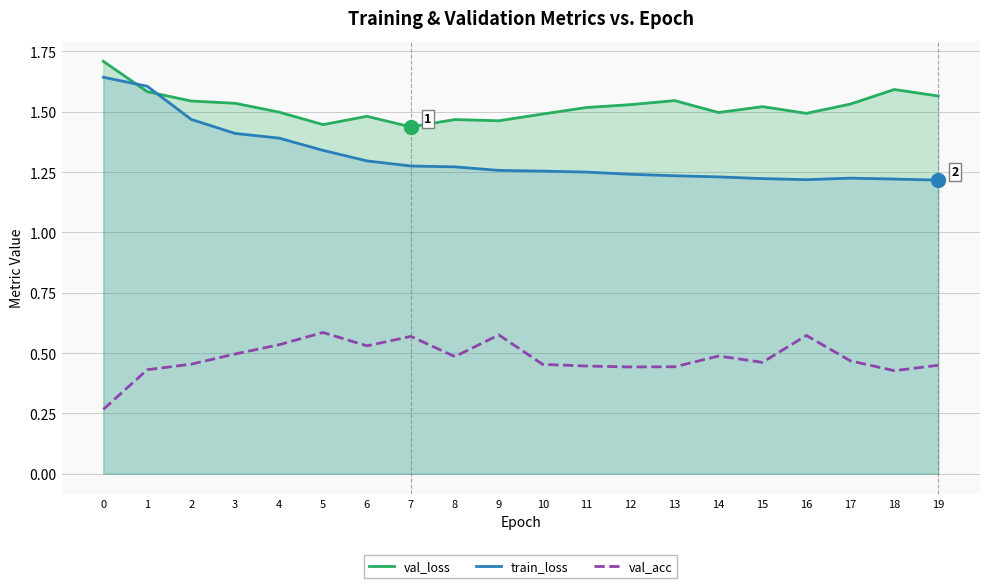

True or false: train_loss and val_acc cross at least once.

False